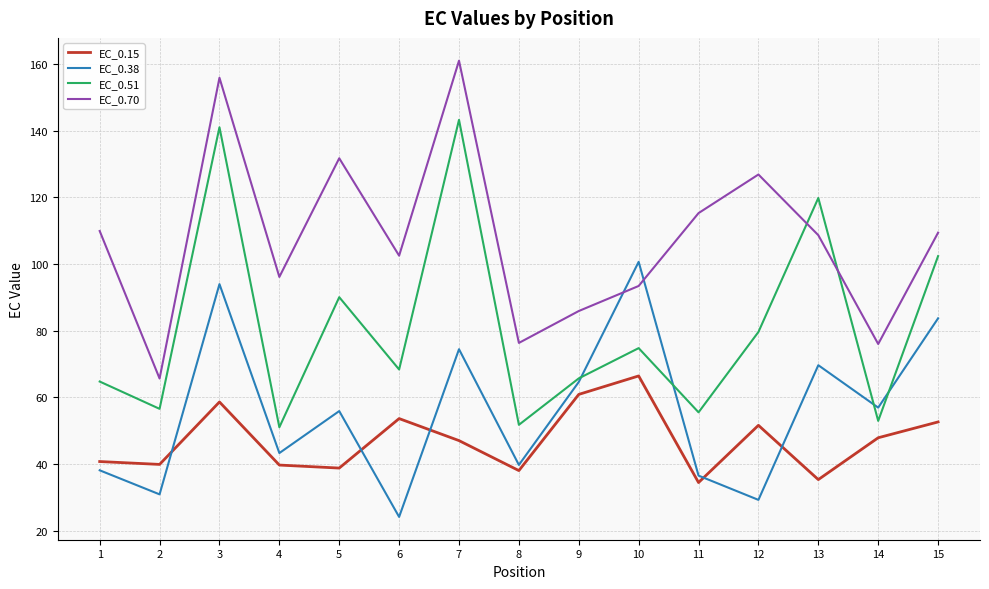

At which category is the sum across all series the highest?

3